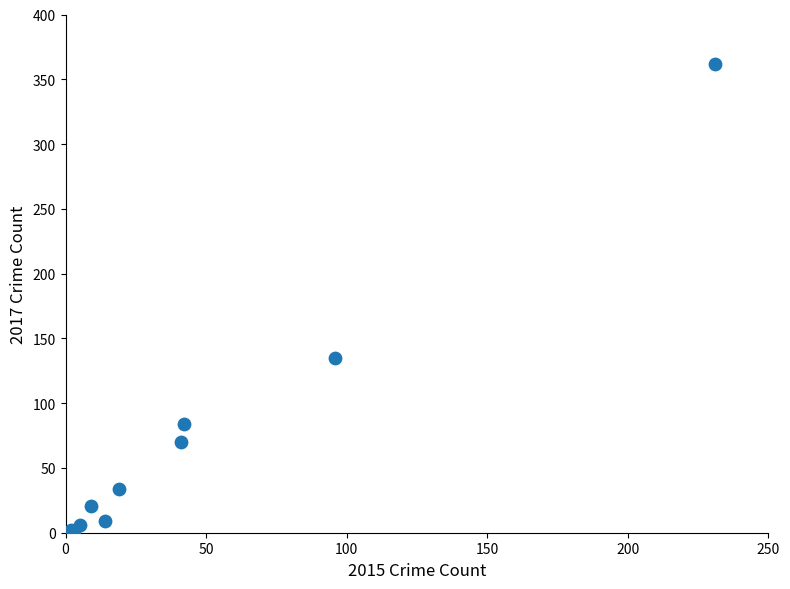

What Y value in the scatter plot is closest to 181?

135